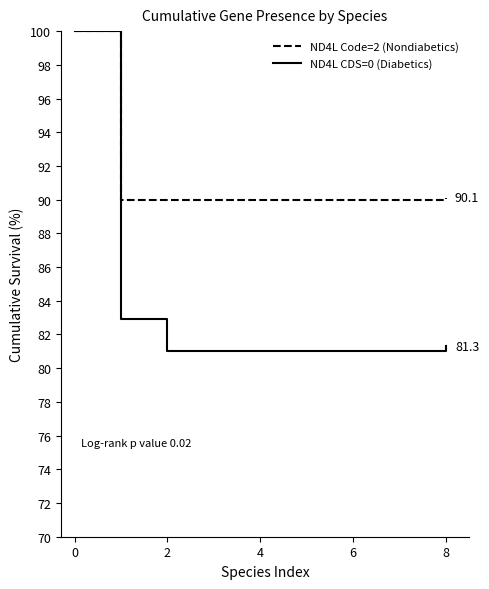

List the series in order of their overall mean, lowest first.

ND4L CDS=0 (Diabetics), ND4L Code=2 (Nondiabetics)